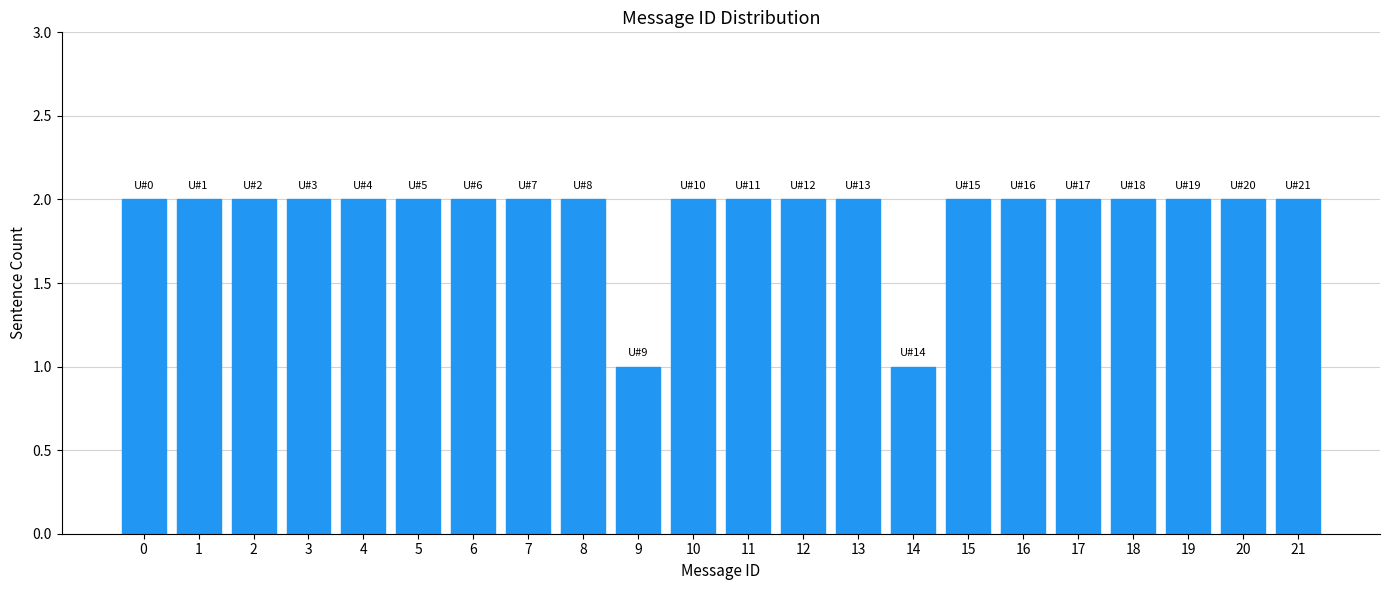

Reading left to right, transcribe all the data shown in this chart.

2	2	2	2	2	2	2	2	2	1	2	2	2	2	1	2	2	2	2	2	2	2